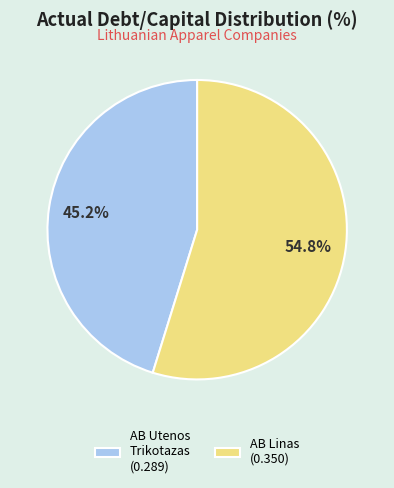

Does any single category account for the majority?

Yes